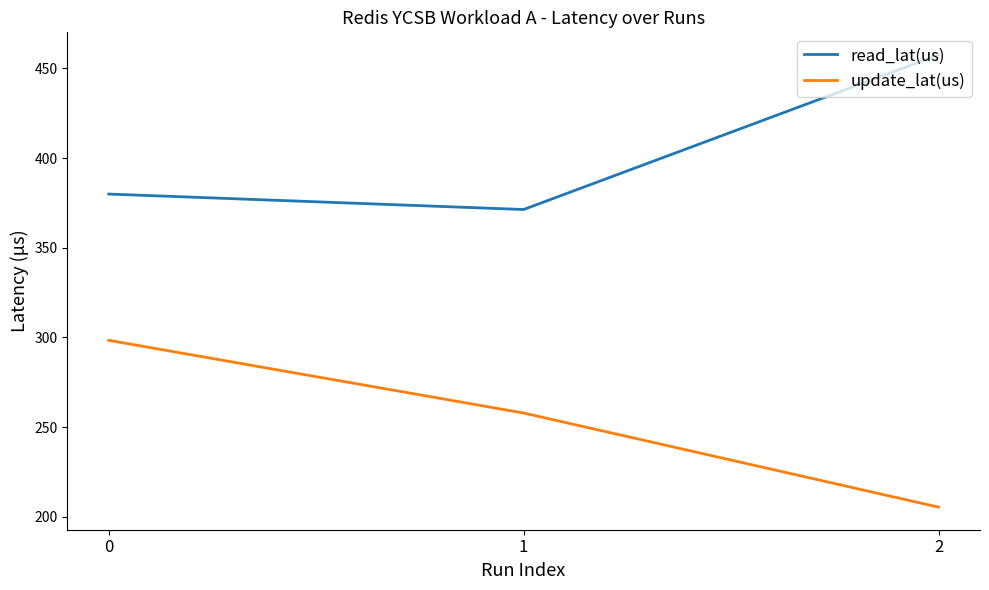

Reading left to right, list all the values displayed in this chart.

read_lat(us): 379.9	371.3	457.5
update_lat(us): 298.4	257.8	205.3